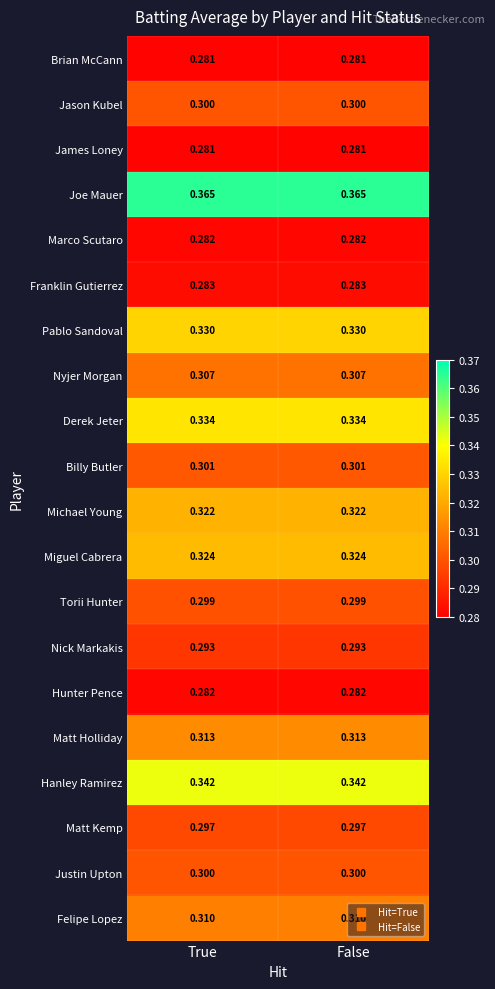

Which series has the largest total across all categories?

Joe Mauer